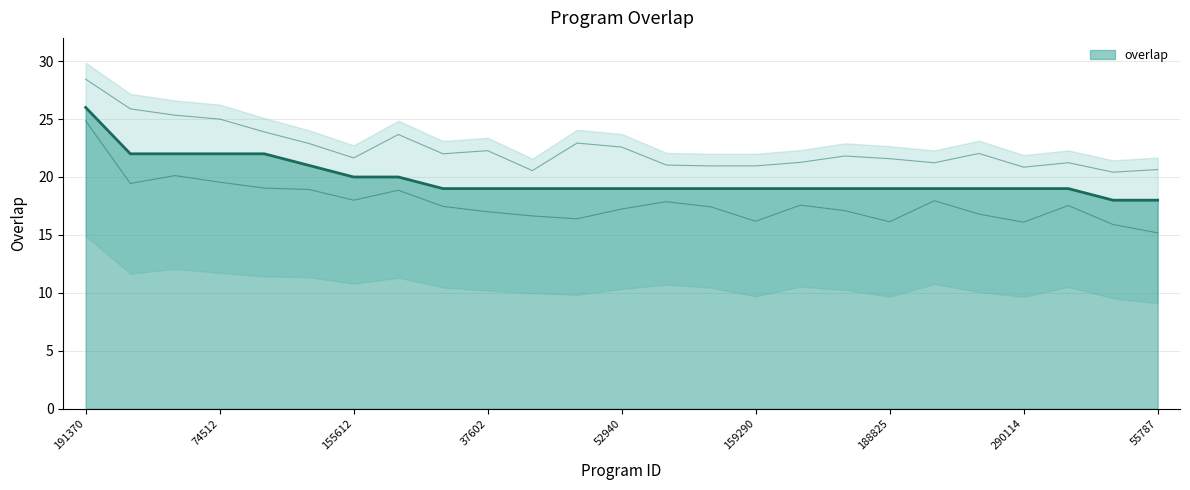

What is the label of the 15th point from the left?

155610